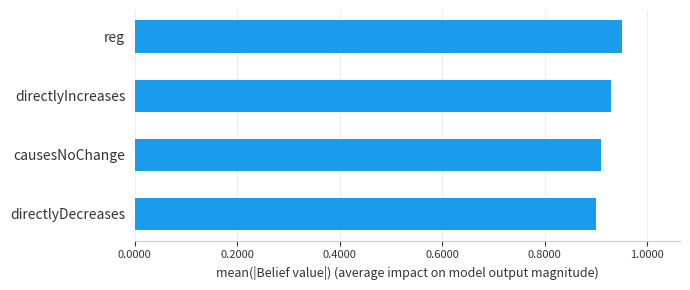

What is the sum of all values?

3.7